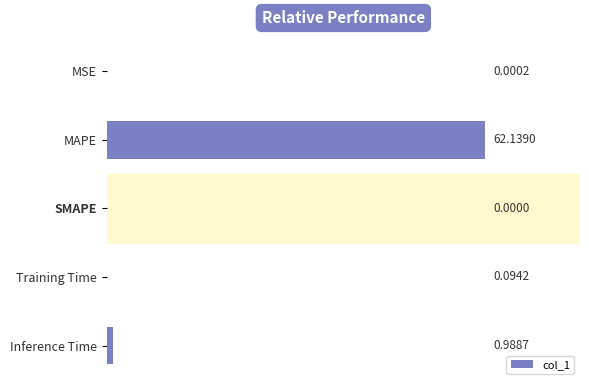

Between SMAPE and Inference Time, which is larger?

Inference Time